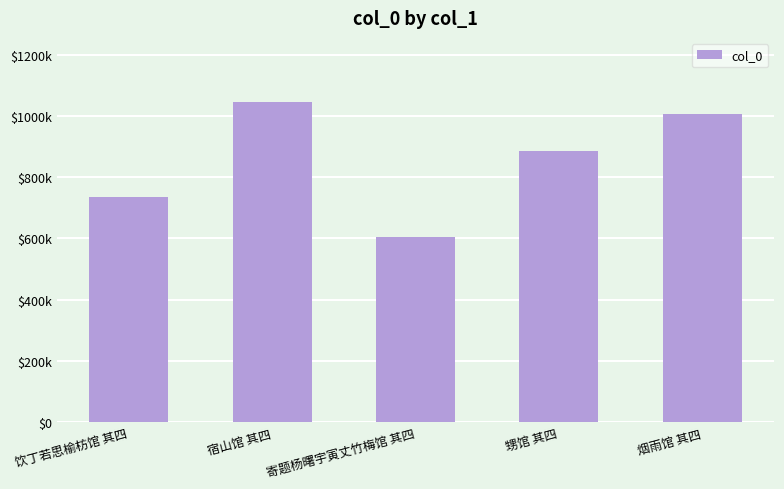

Rank the categories by value from lowest to highest.

寄题杨曙宇寅丈竹梅馆 其四, 饮丁若思榆枋馆 其四, 甥馆 其四, 烟雨馆 其四, 宿山馆 其四